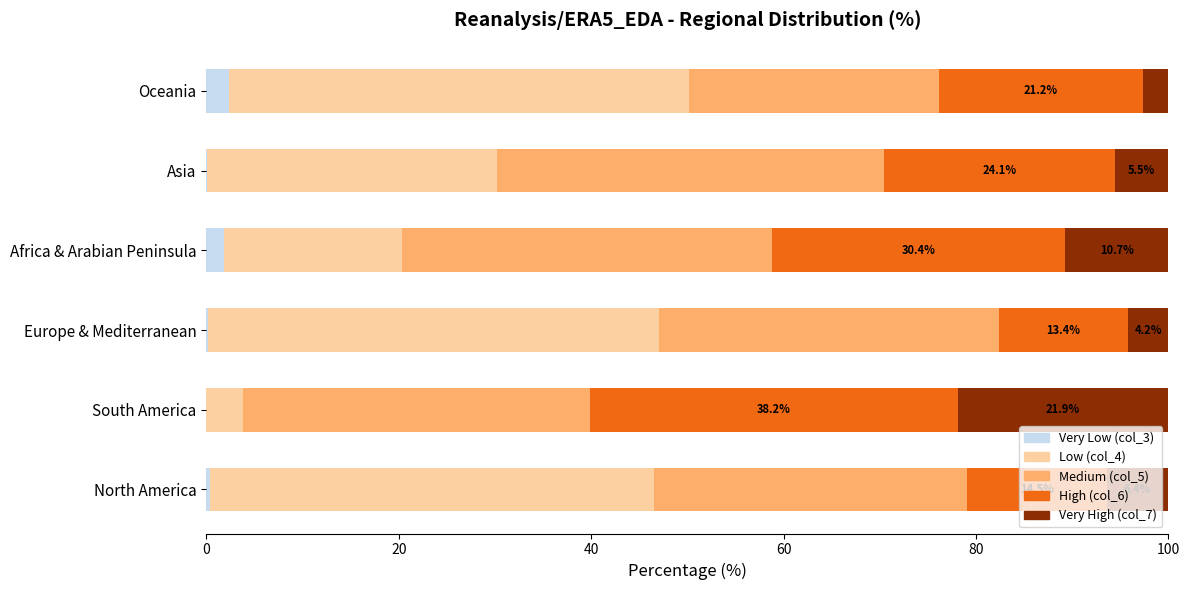

What is the total value across all series at South America?

100.0